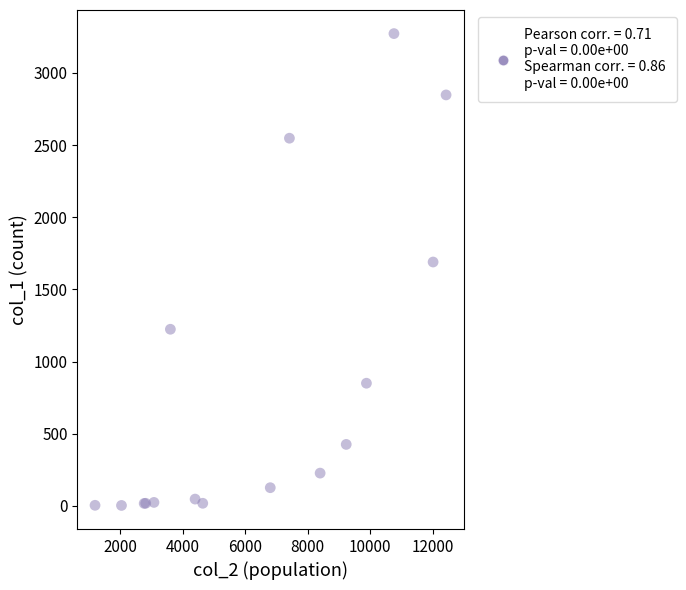

What Y value in the scatter plot is closest to 1638?

1690